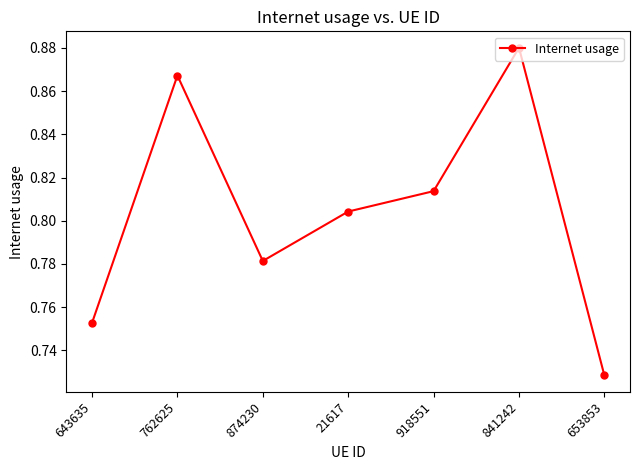

Rank the categories by value from lowest to highest.

653853, 643635, 874230, 21617, 918551, 762625, 841242